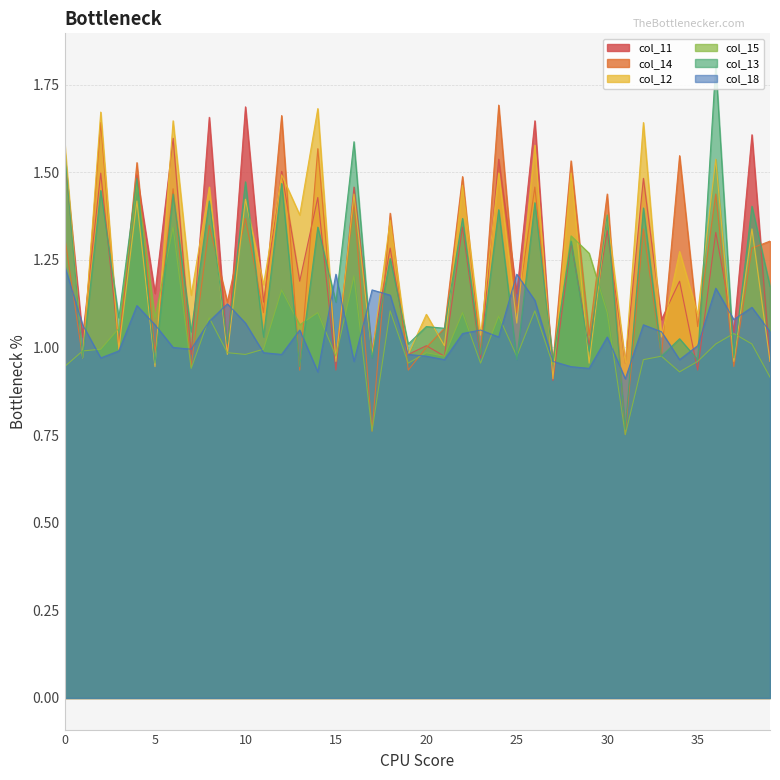

What is the total value across all series at 15?

6.2